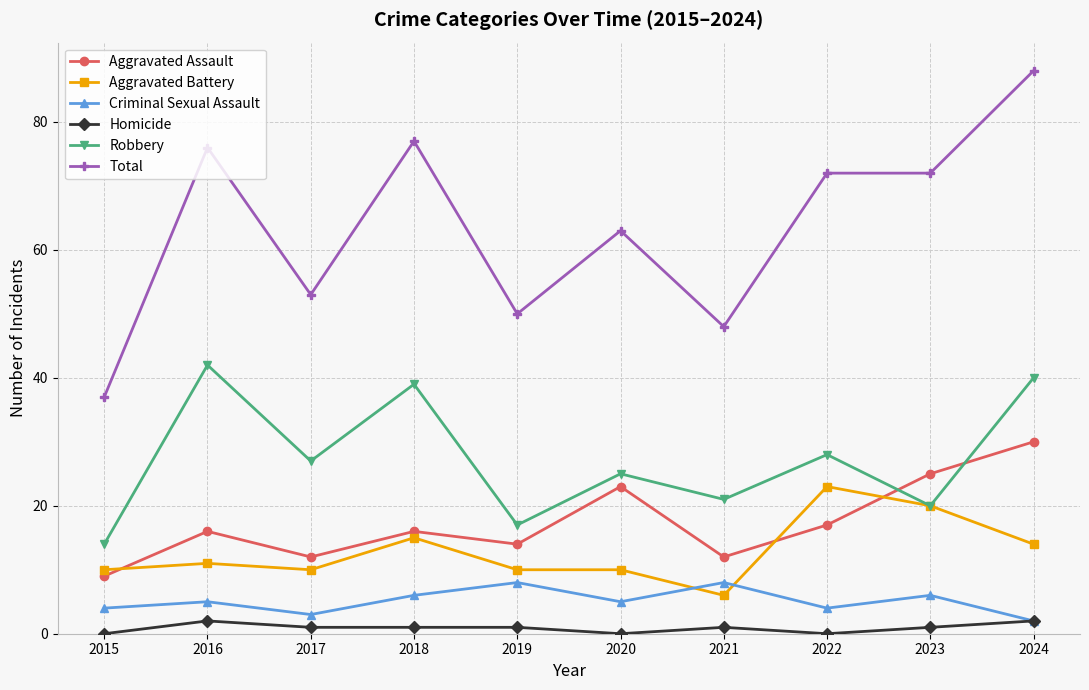

Where is the first local minimum for Aggravated Battery?

2017